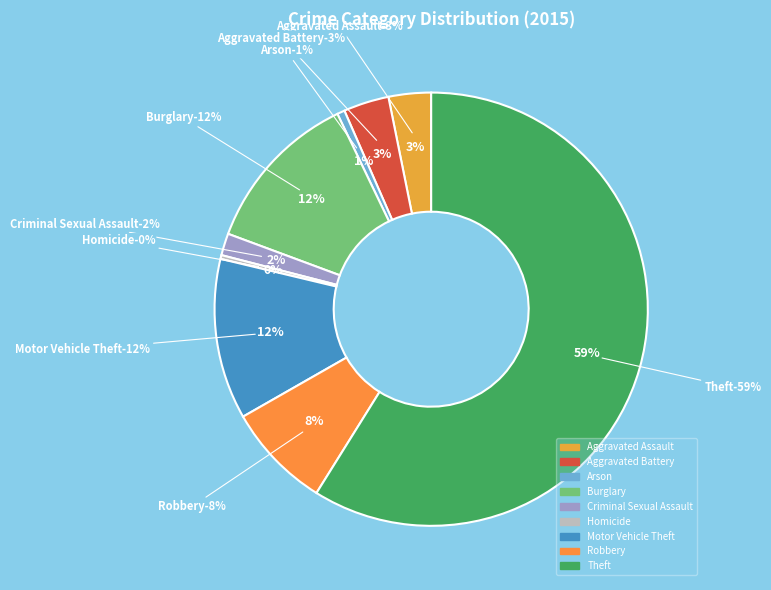

Does Aggravated Assault account for over 50% of the chart?

No